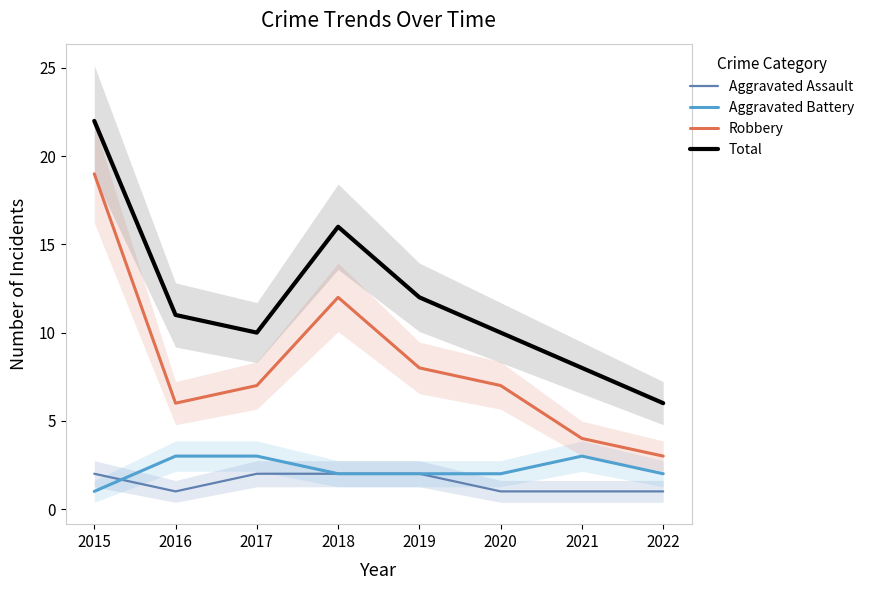

What is the difference between the maximum and second lowest values in the Robbery series?

15